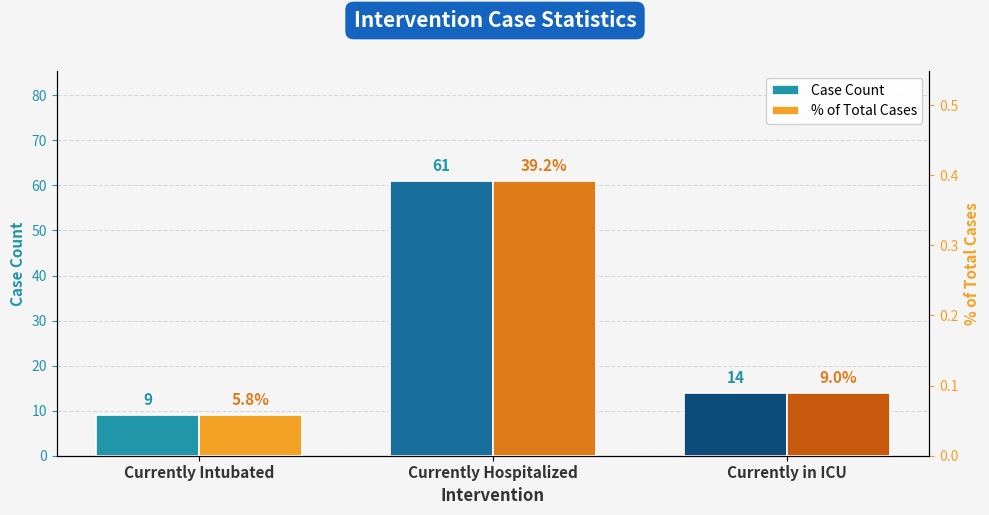

What is the value of the Case Count bar at the 2nd from the left?

61.0